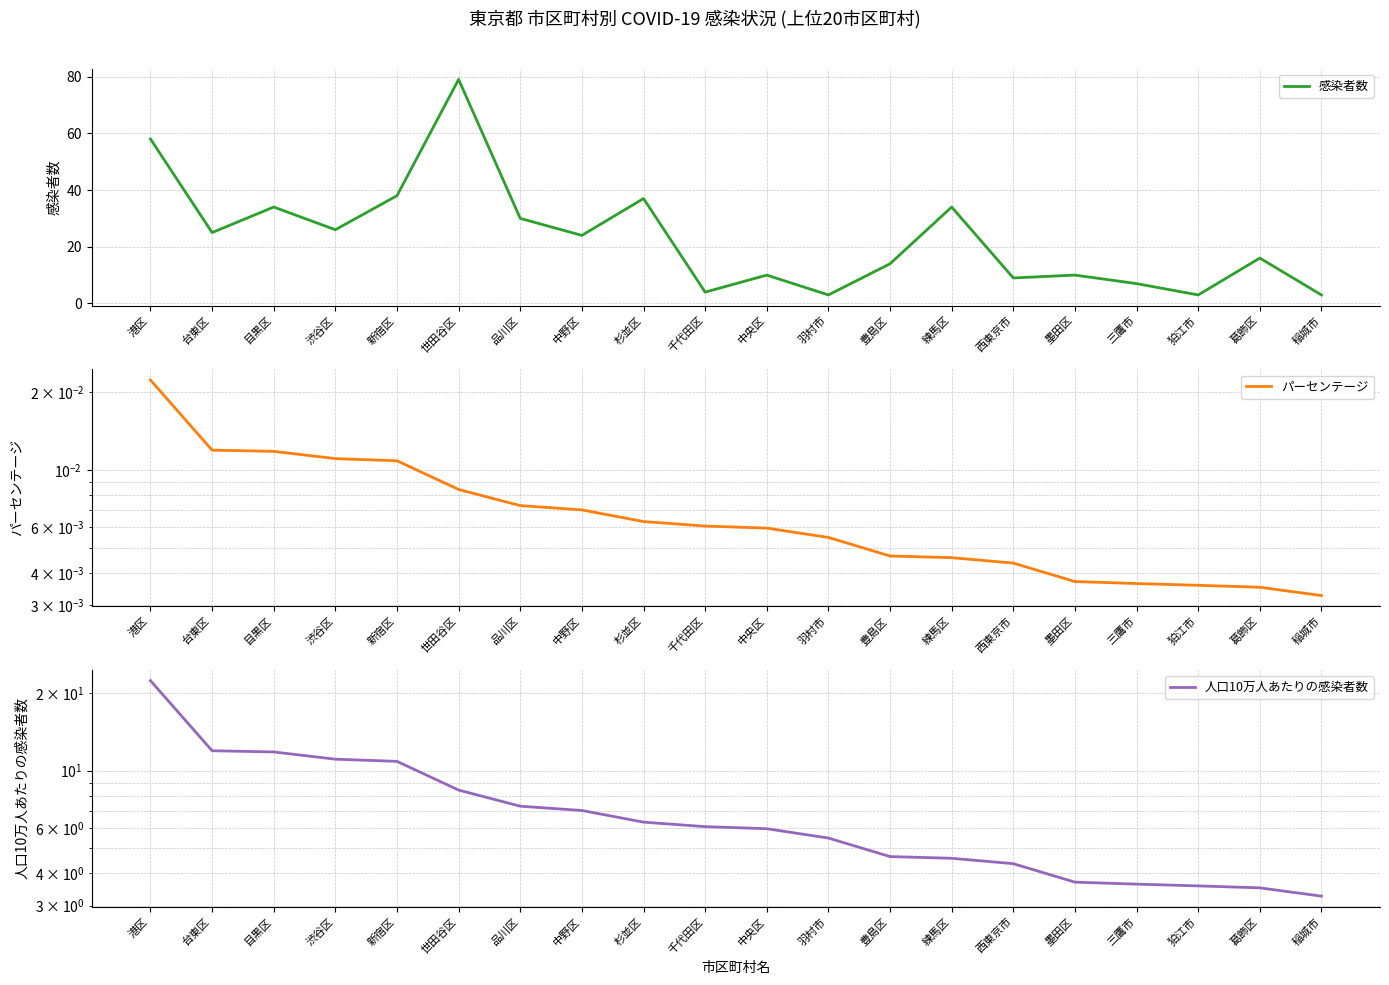

How many パーセンテージ values are between 0 and 1?

20